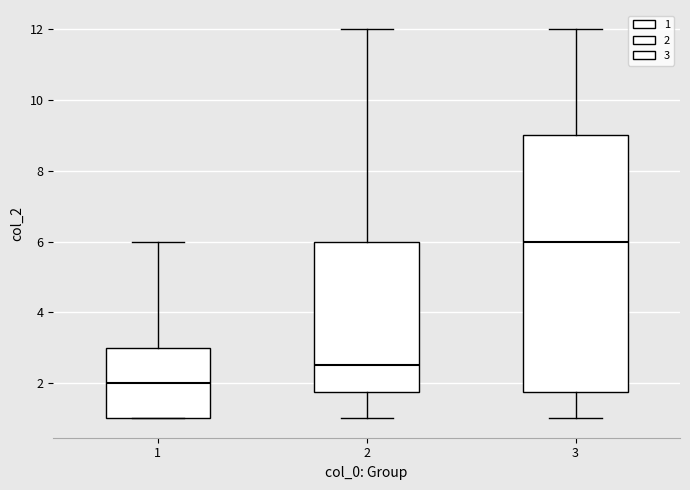

Which box has the lowest median line?

1